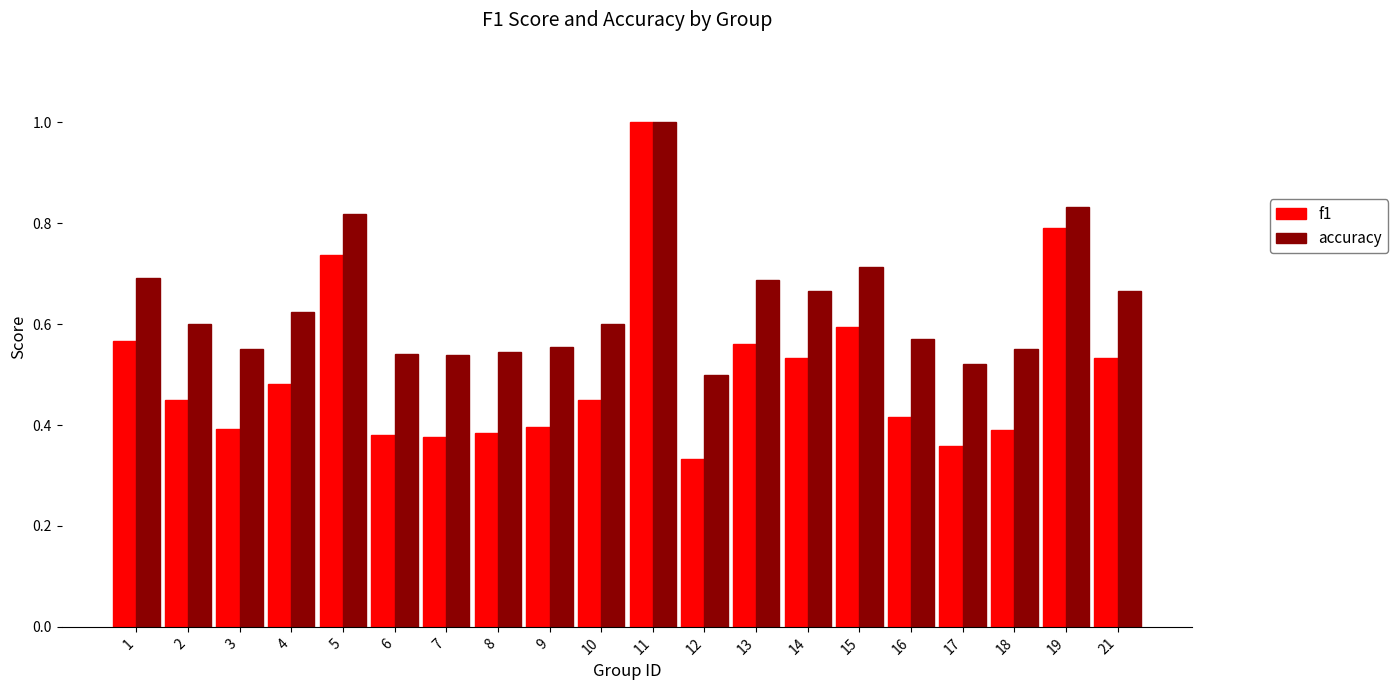

What is the sum of the accuracy values at 7 and 16?

1.1